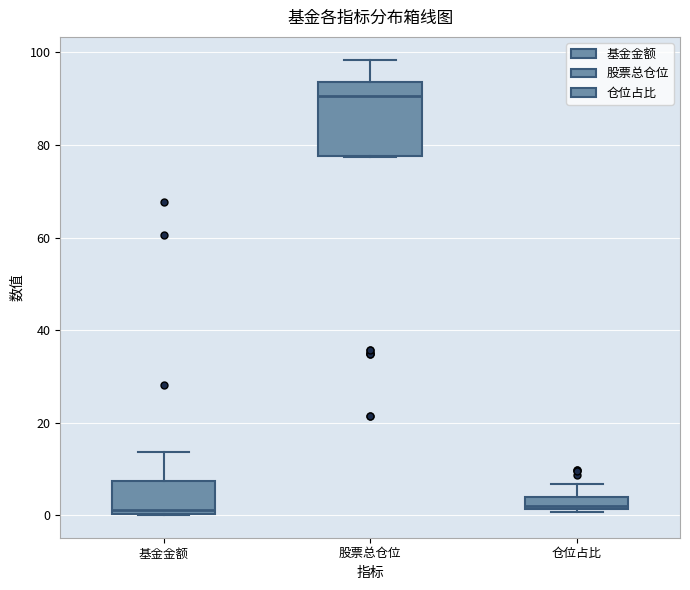

Which box has the highest median line?

股票总仓位